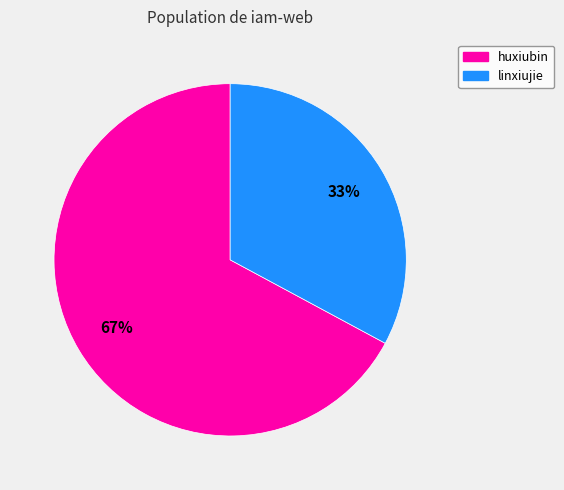

Count the number of slices in the pie.

2